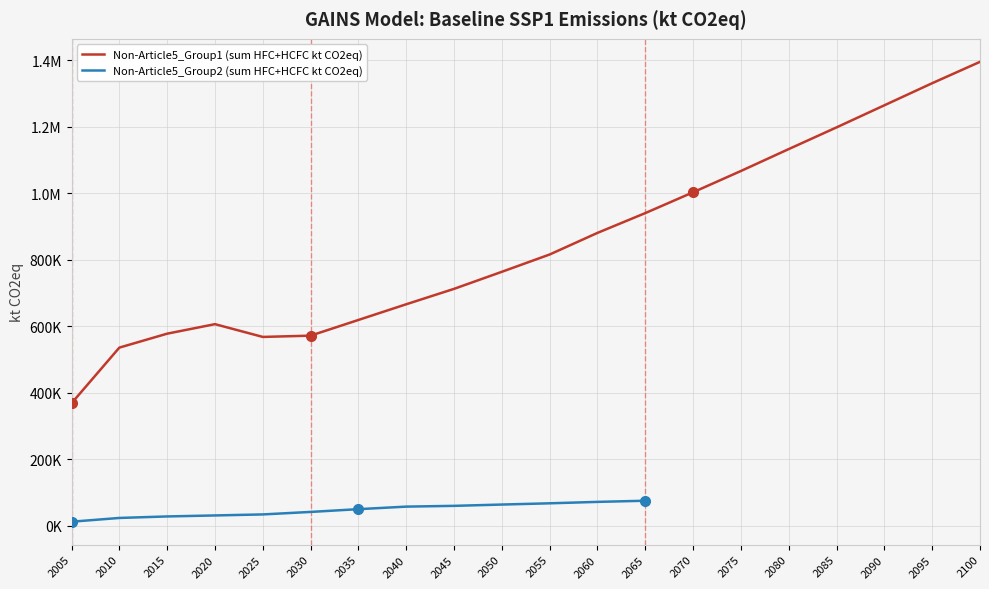

The value at 2050 is 763531.4. True or false?

True